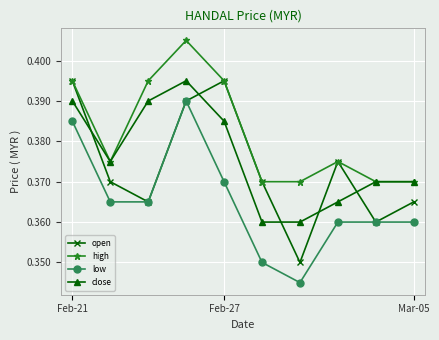

True or false: low has more than 0 interior local peaks.

True